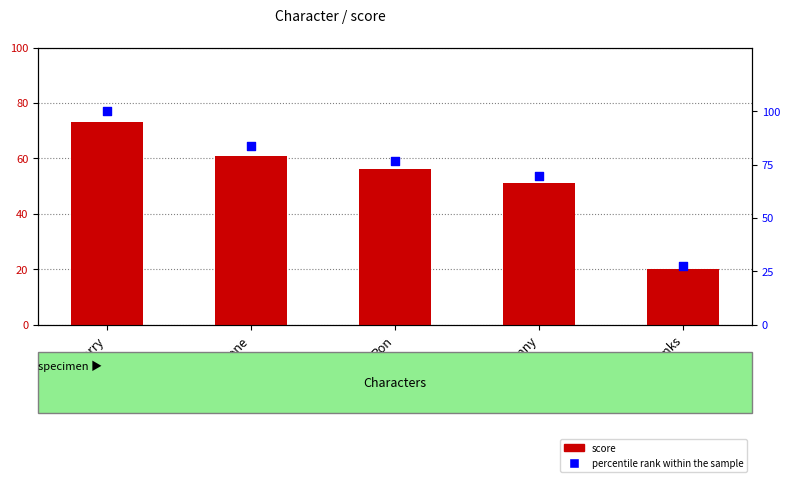

Which series reaches the maximum Y coordinate?

percentile rank within the sample